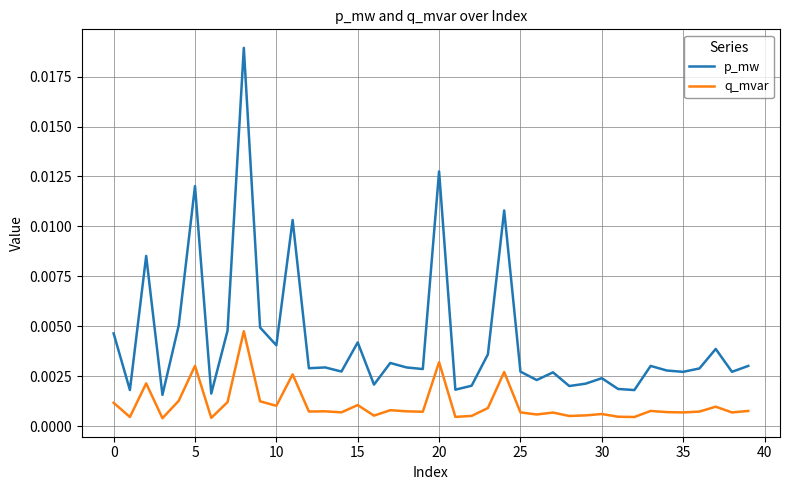

In q_mvar, how many points are lower than both neighbors (excluding endpoints)?

14